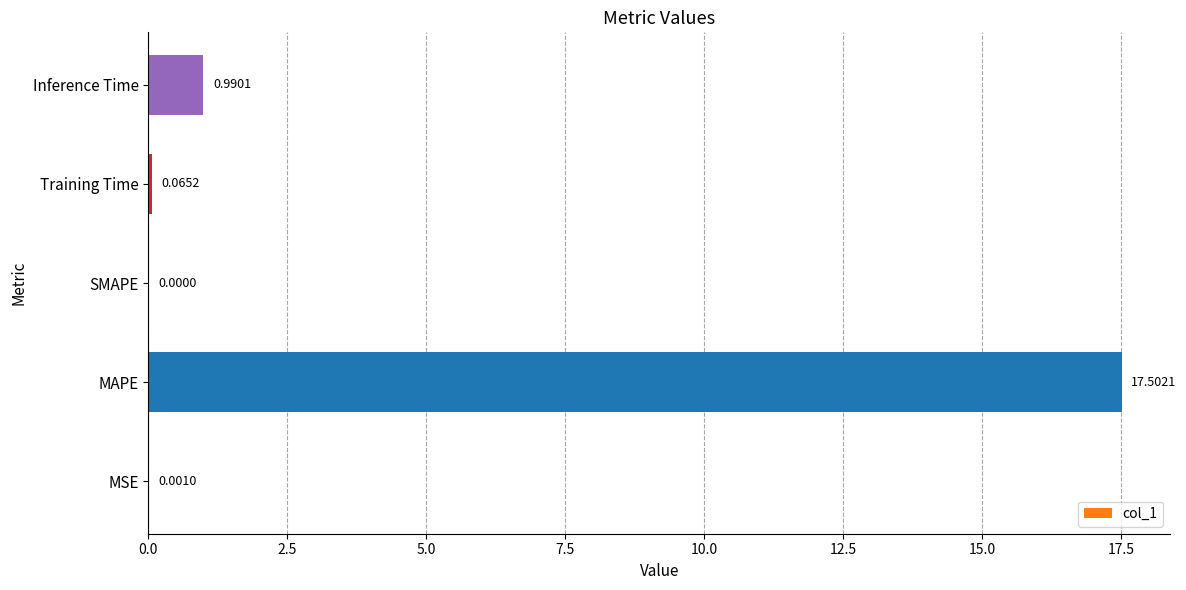

At which label is the value closest to 8?

Inference Time